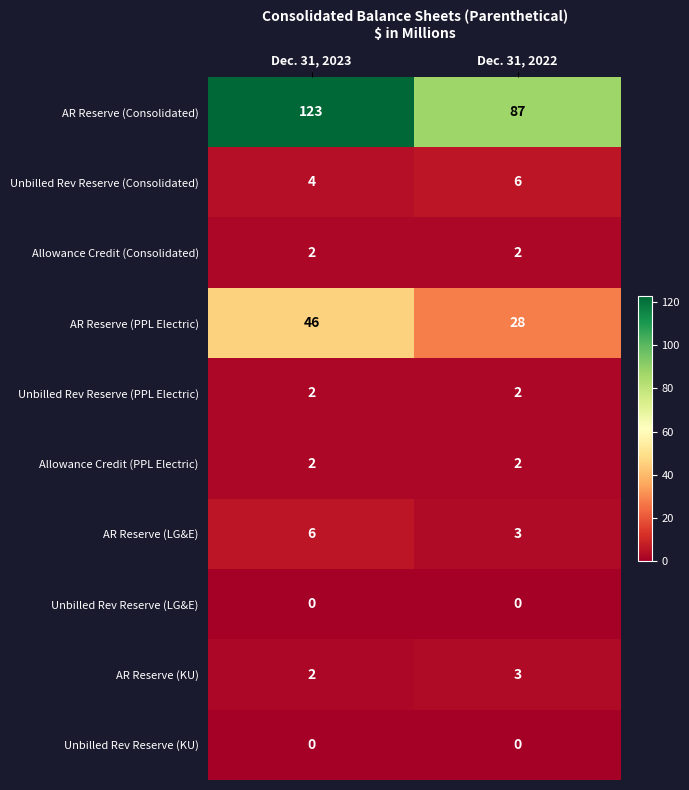

Reading left to right, what are all the values shown in this chart?

AR Reserve (Consolidated): 123	87
Unbilled Rev Reserve (Consolidated): 4	6
Allowance Credit (Consolidated): 2	2
AR Reserve (PPL Electric): 46	28
Unbilled Rev Reserve (PPL Electric): 2	2
Allowance Credit (PPL Electric): 2	2
AR Reserve (LG&E): 6	3
Unbilled Rev Reserve (LG&E): 0	0
AR Reserve (KU): 2	3
Unbilled Rev Reserve (KU): 0	0